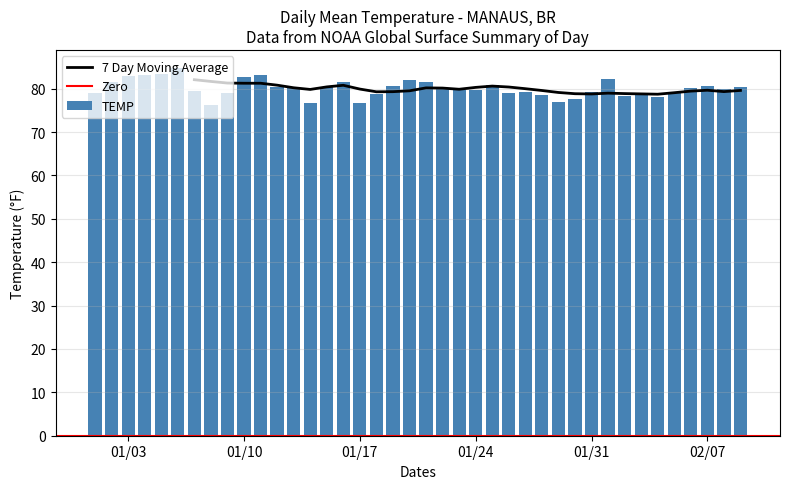

What is the sum of all TEMP values?

3203.2